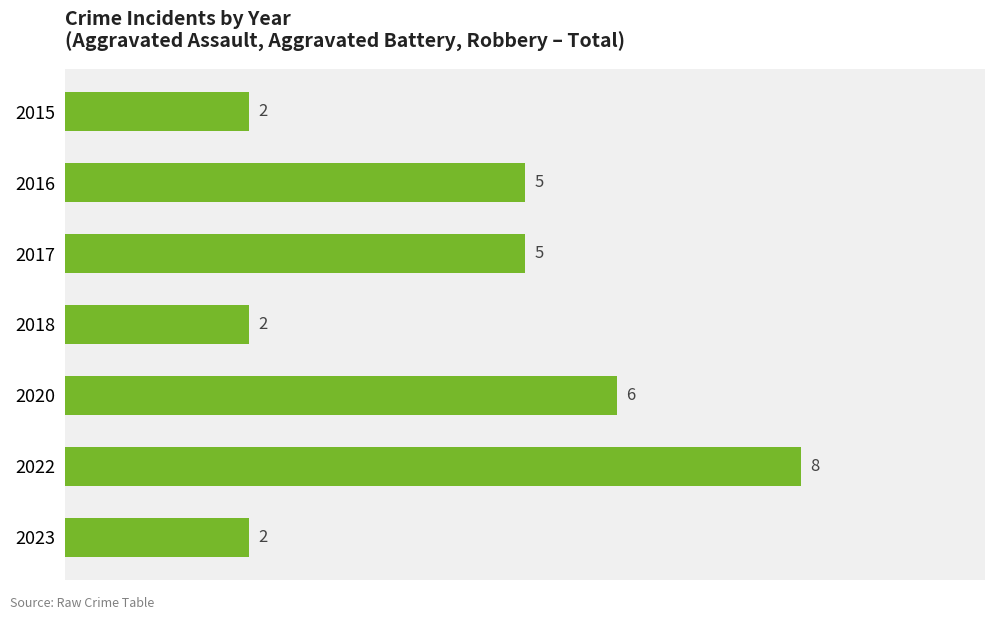

Which category has the highest value across all series?

2022